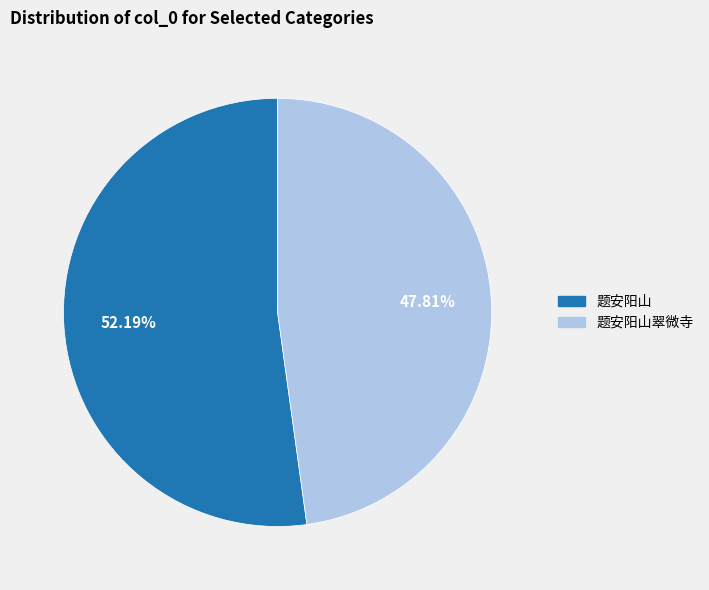

Does any single category account for the majority?

Yes